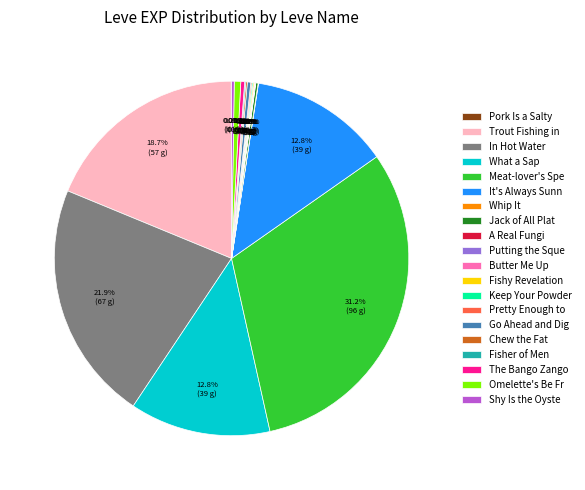

Is the sum of Meat-lover's Spe and What a Sap greater than half?

No